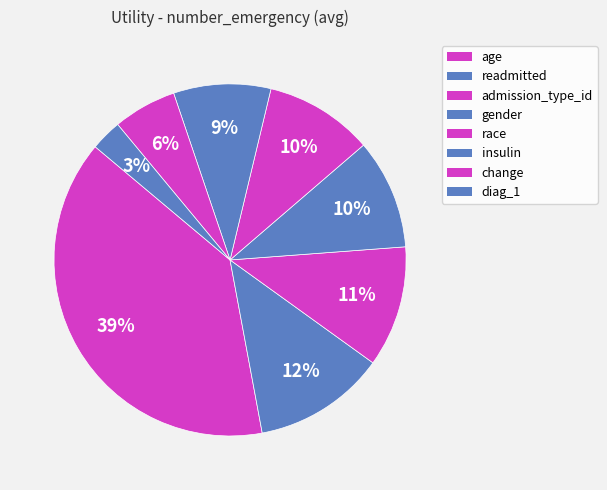

Is it true that gender is 10% of the pie?

True